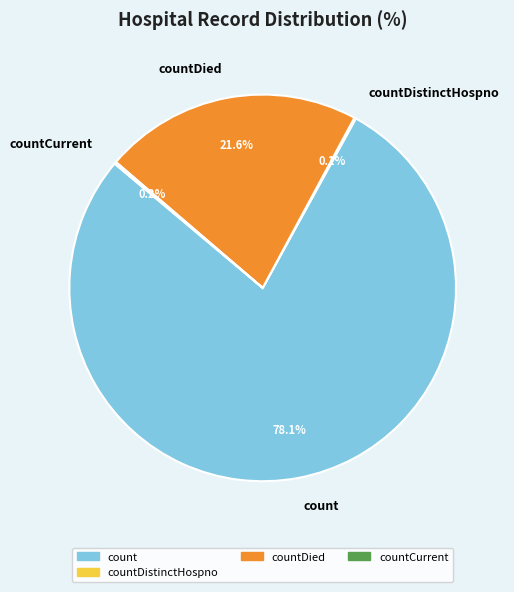

Which slice is the largest?

count